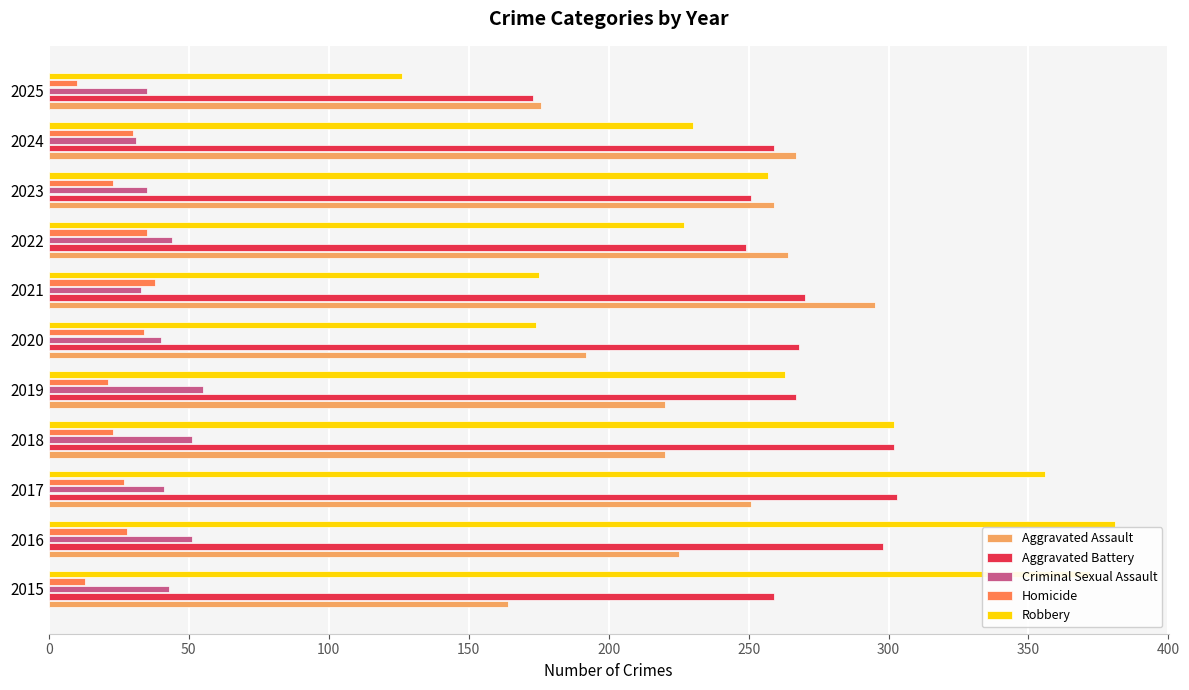

What is the average value of the Criminal Sexual Assault series?

42